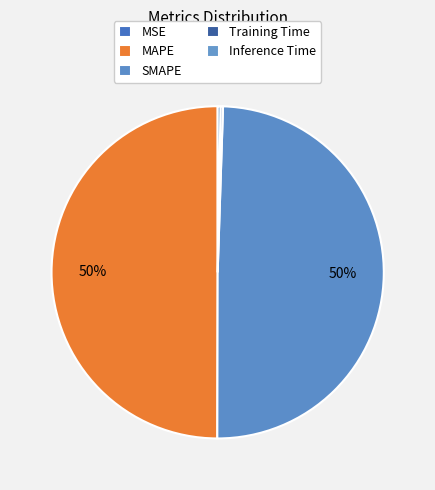

Which slice is the largest?

MAPE